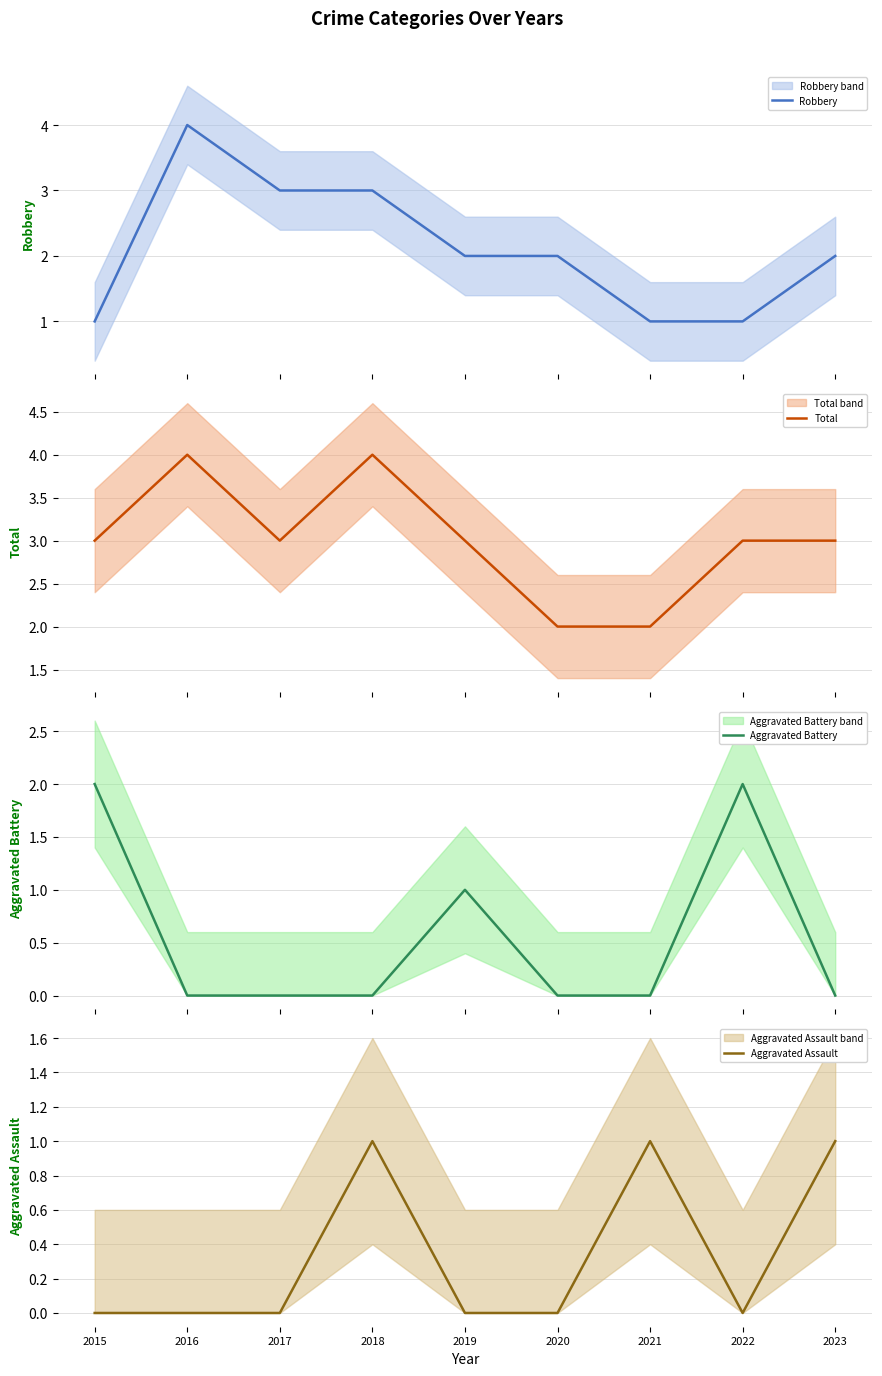

What is the value of the Aggravated Battery point at the 5th from the left?

1